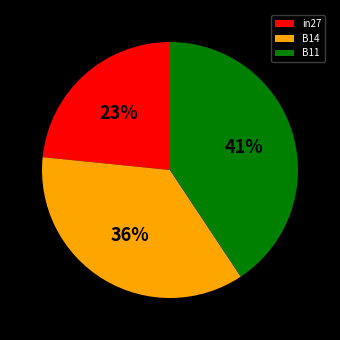

How many segments does this pie chart have?

3